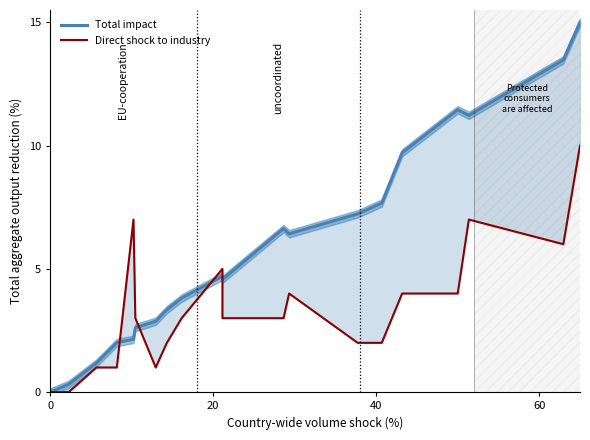

Reading left to right, transcribe all the data shown in this chart.

Total impact: 0.0	0.3	1.2	2.0	2.1	2.6	2.9	3.3	3.8	4.7	4.6	6.6	6.4	7.2	7.7	9.7	11.5	11.2	13.5	15.0
Direct shock to industry: 0.0	0.0	1.0	1.0	7.0	3.0	1.0	2.0	3.0	5.0	3.0	3.0	4.0	2.0	2.0	4.0	4.0	7.0	6.0	10.0